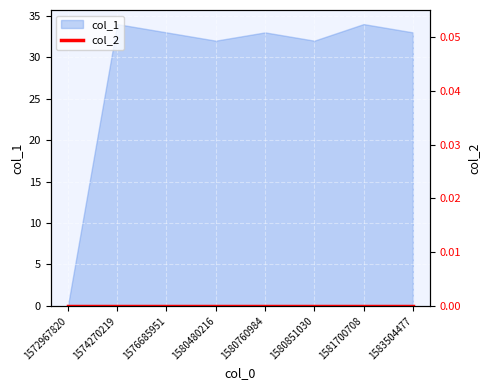

What is the value of the 7th point from the left?

34